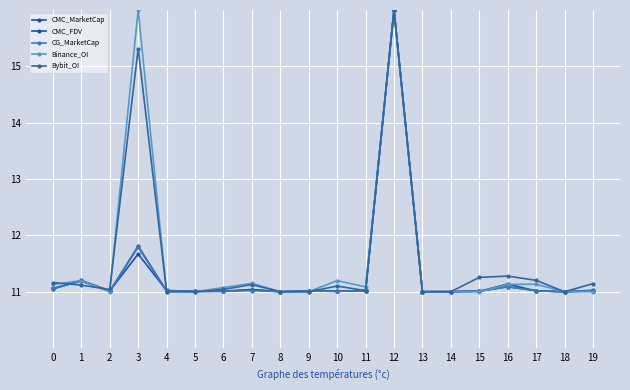

Does the chart display data point markers on the line(s)?

Yes